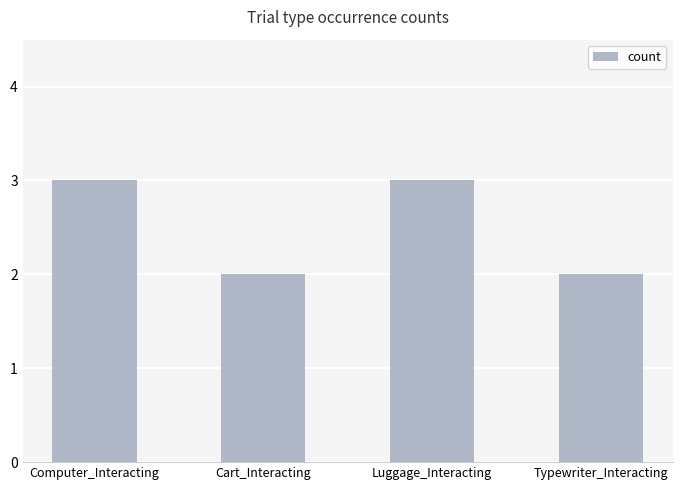

What is the change in value from Computer_Interacting to Cart_Interacting?

-1